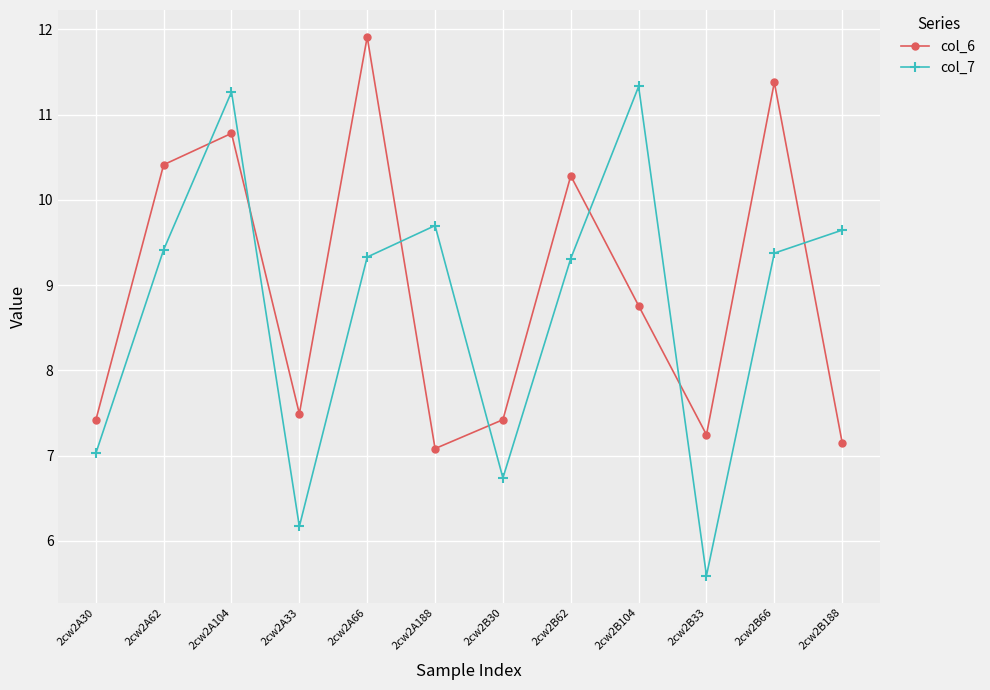

The col_7 series shows 5.8 at 2cw2A188. True or false?

False